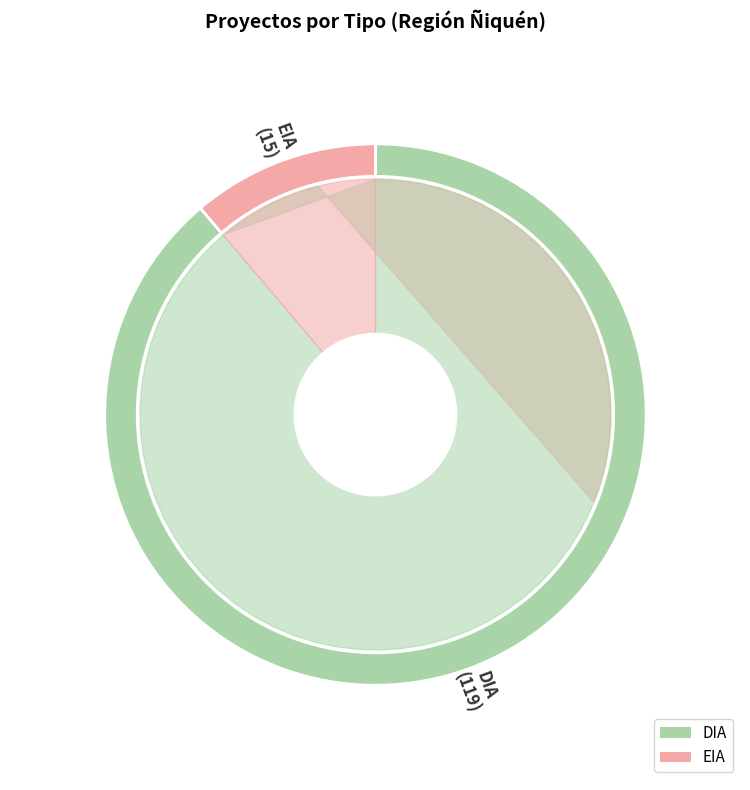

Rank the categories by value from lowest to highest.

EIA, DIA